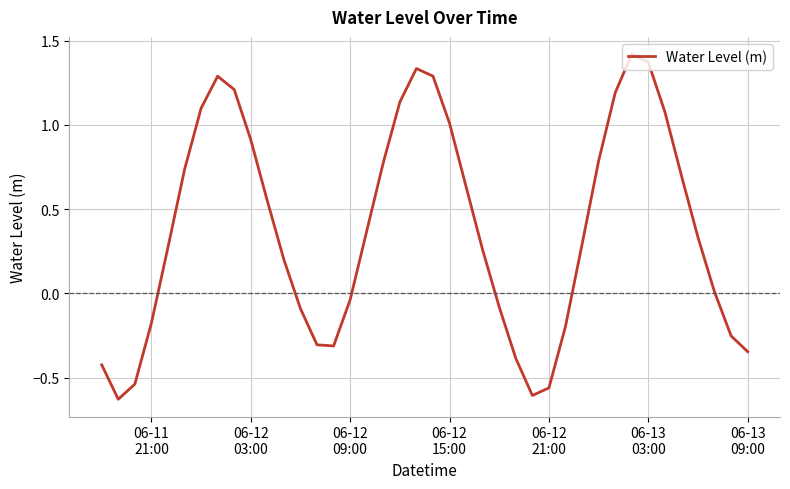

Reading left to right, list all the values displayed in this chart.

-0.4	-0.6	-0.5	-0.2	0.3	0.7	1.1	1.3	1.2	0.9	0.5	0.2	-0.1	-0.3	-0.3	-0.0	0.4	0.8	1.1	1.3	1.3	1.0	0.6	0.3	-0.1	-0.4	-0.6	-0.6	-0.2	0.3	0.8	1.2	1.4	1.4	1.1	0.7	0.3	0.0	-0.3	-0.3